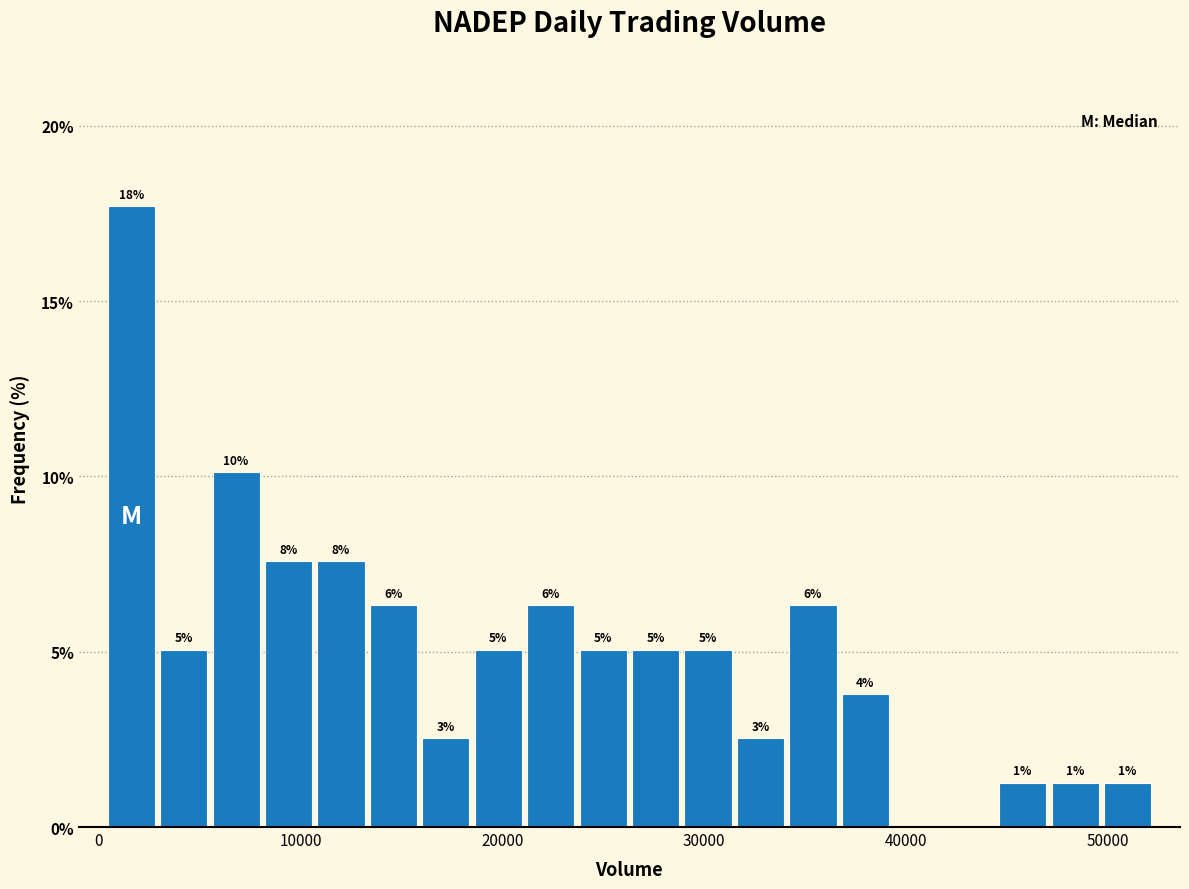

Read against the x-axis, roughly where is the centre of the tallest bar?

2000